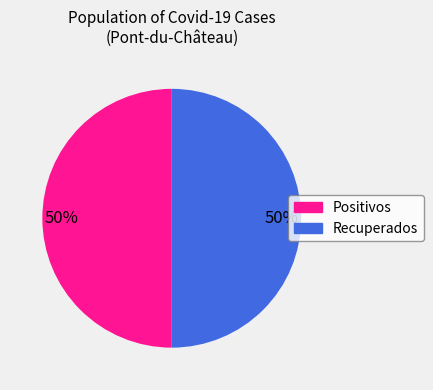

To the nearest percent, what is the average slice percentage?

50%